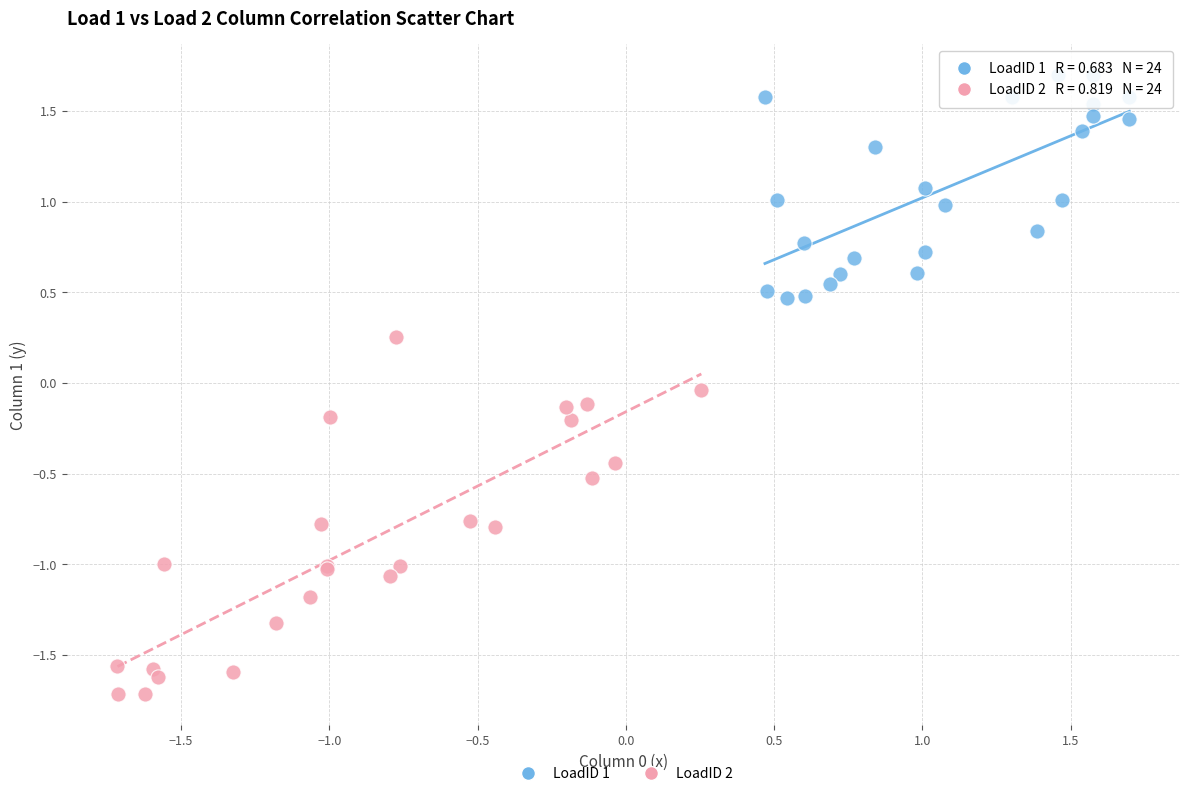

Which series reaches the maximum Y coordinate?

LoadID 1